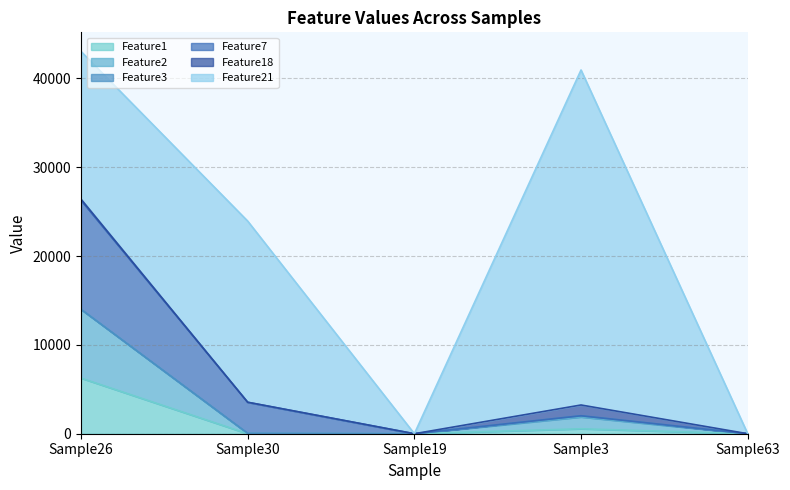

The value of Feature1 at Sample3 is 343. True or false?

False